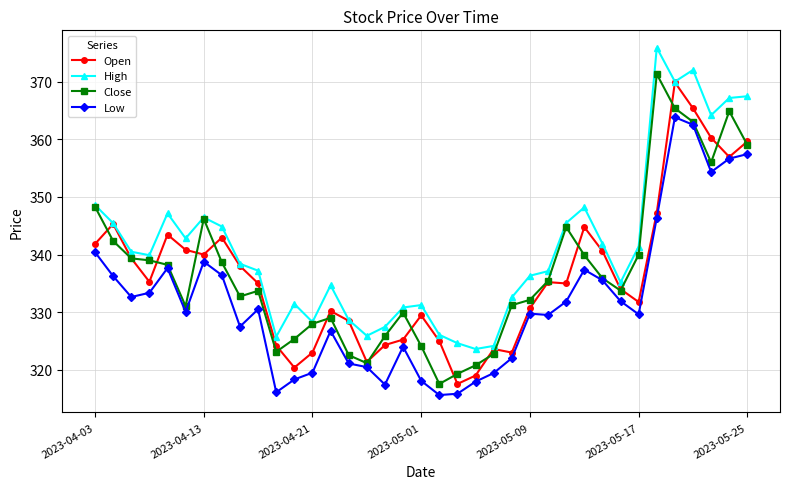

What is the value of the Close point at the 20th from the left?

317.5